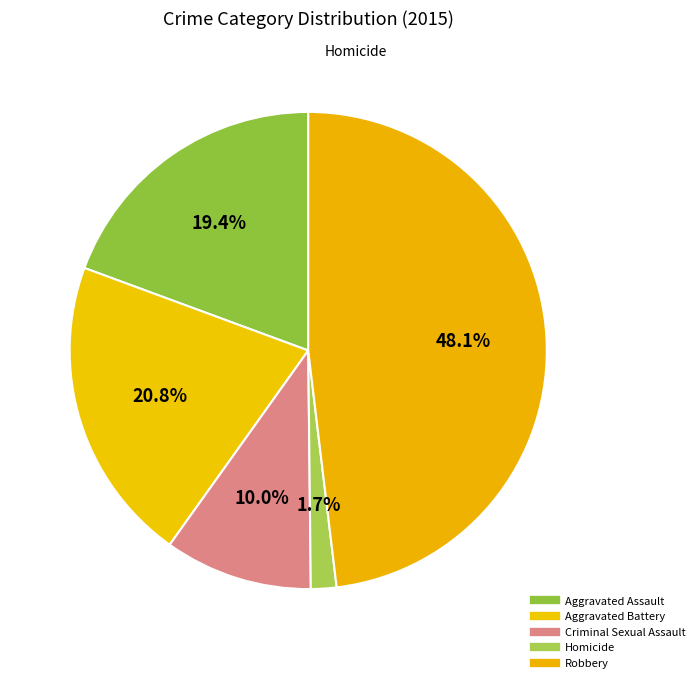

Does Robbery represent more than half of the total?

No